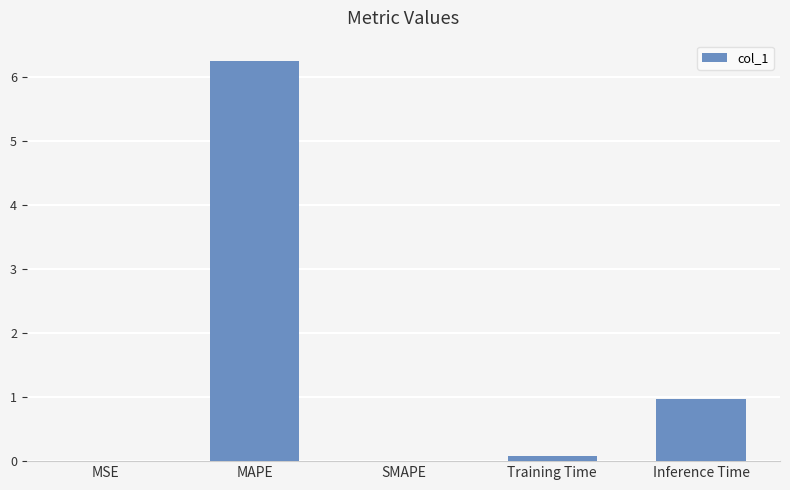

Between MAPE and MSE, which is larger?

MAPE